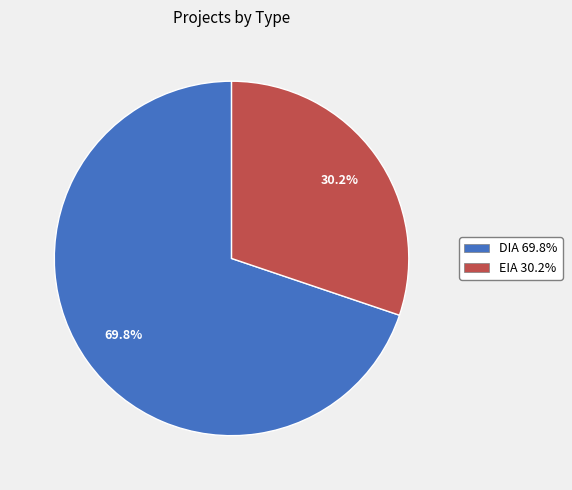

To the nearest percent, what is the difference between the DIA and EIA slice percentages?

40%